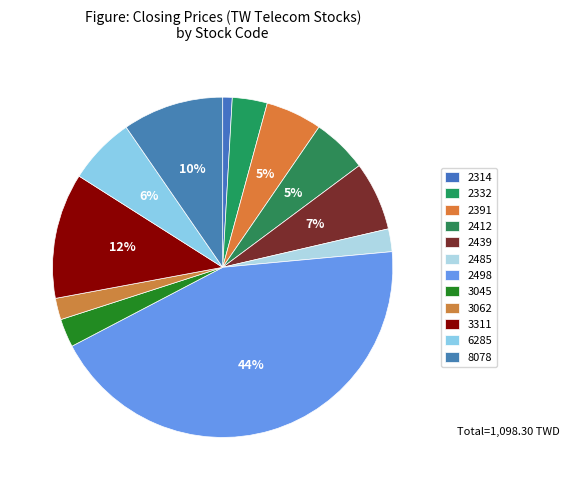

Count the number of slices in the pie.

12